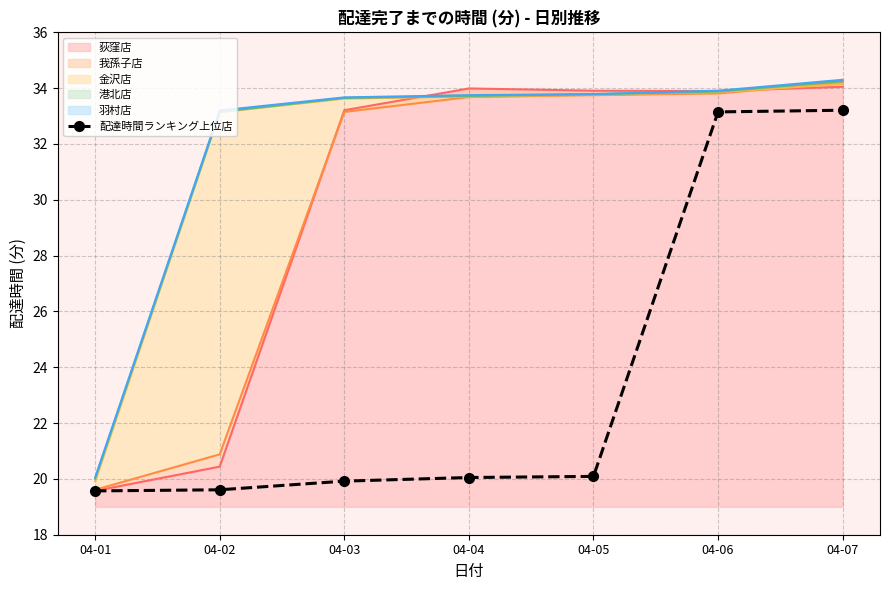

What is the change in value from 04-04 to 04-06?

+13.1